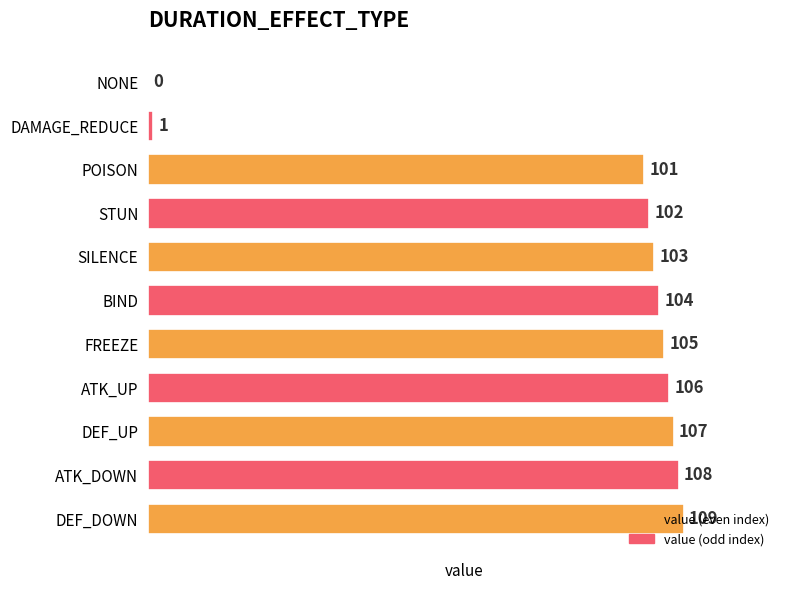

What is the sum of the values at ATK_DOWN and POISON?

209